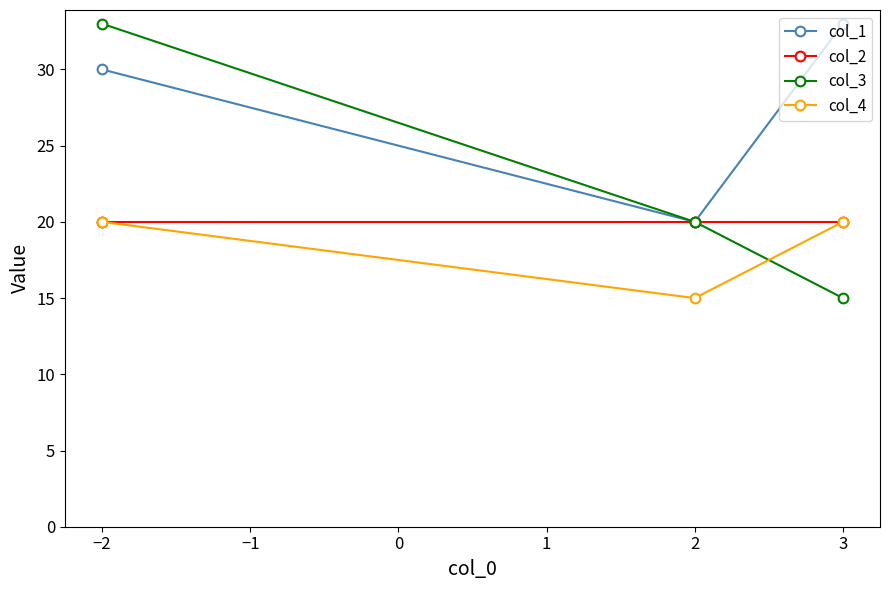

Is it true that col_4 equals 20 at −2?

True